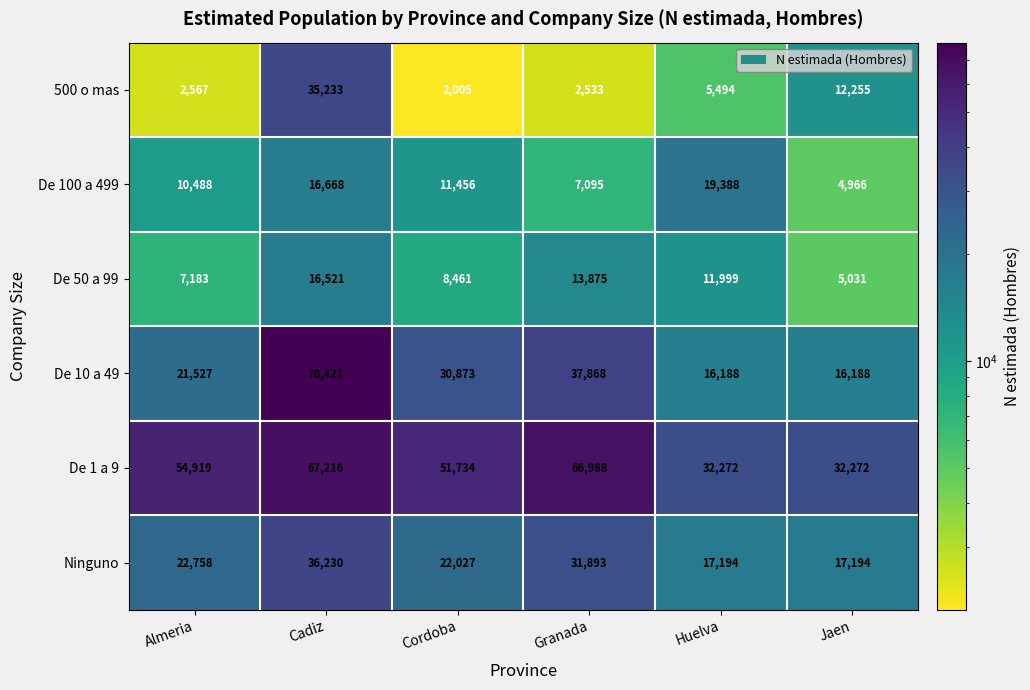

The De 10 a 49 series shows 30873 at Cordoba. True or false?

True